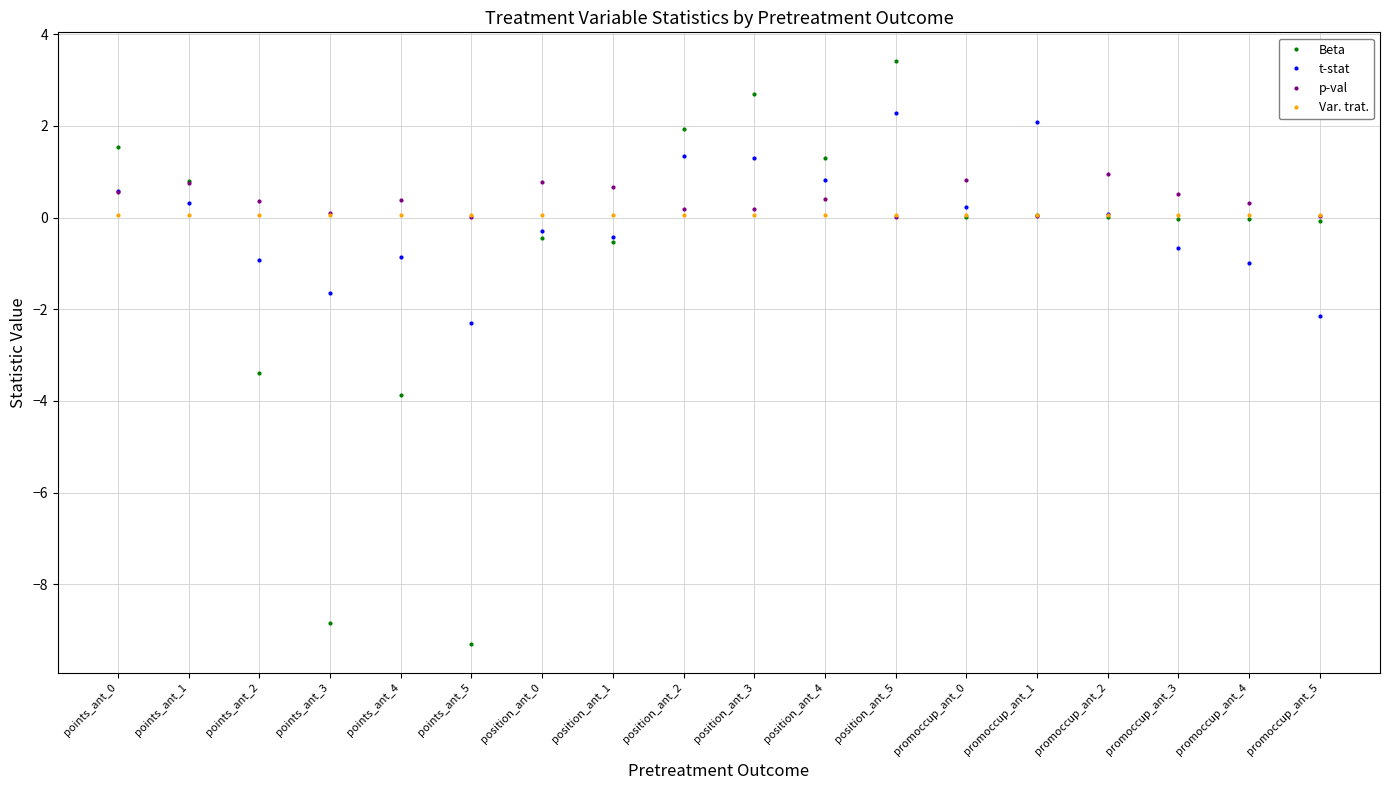

Which series ends up on top after the final intersection of t-stat and Beta?

Beta